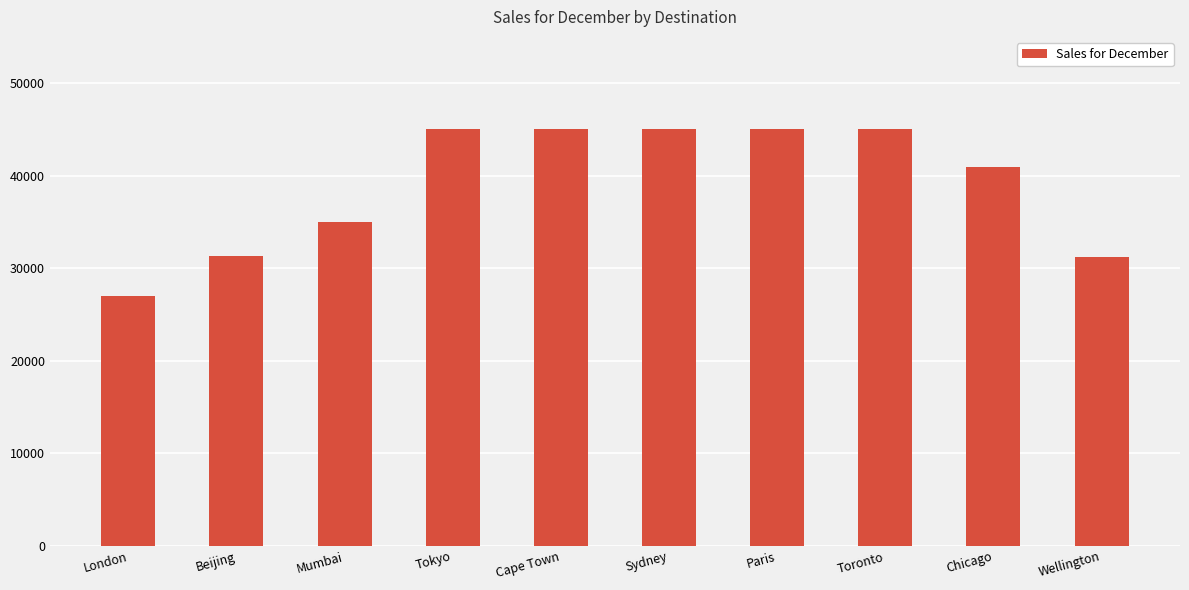

Which label corresponds to the smallest value in the chart?

London